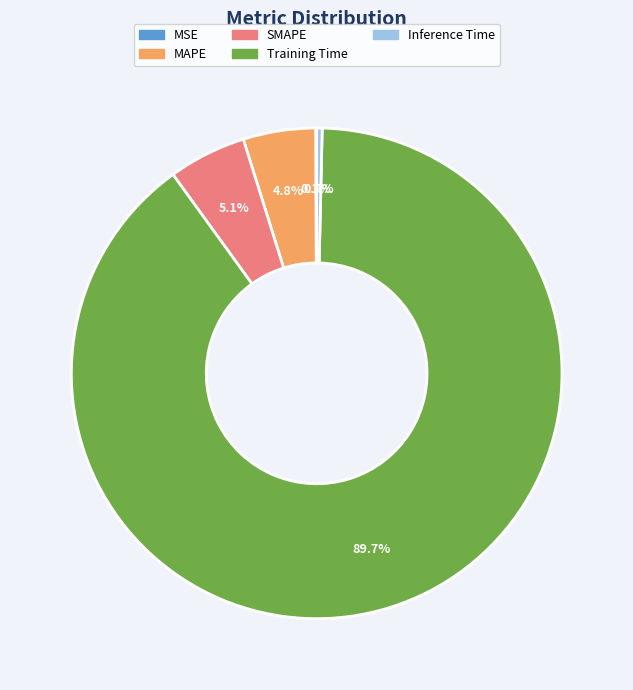

To the nearest percent, what percentage of the pie is MAPE?

5%